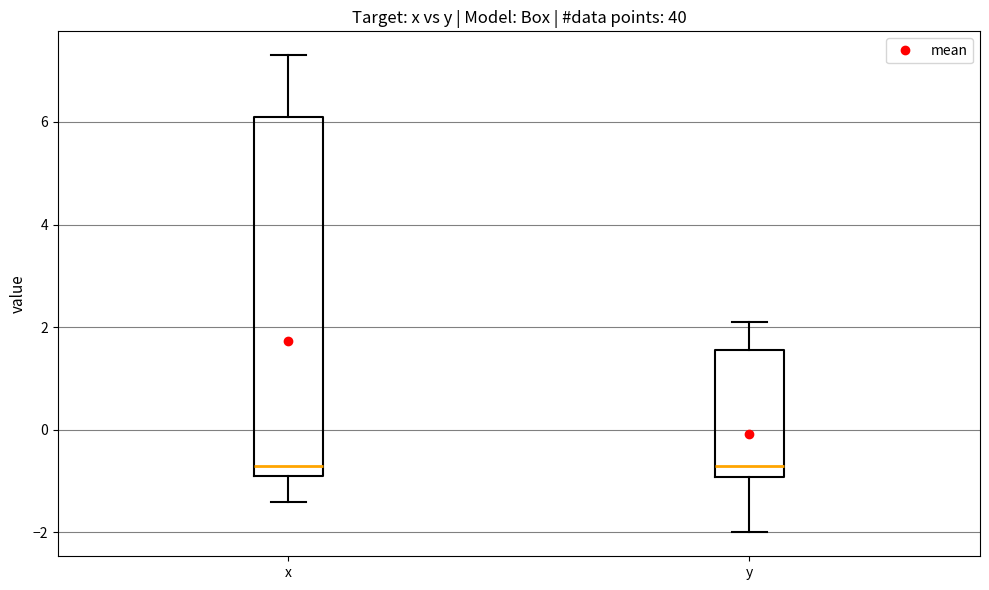

Reading left to right, read every box against the y-axis: the position of its median line, the range the box covers, and the ends of its whiskers. The values are not printed on the chart, so give them approximately, as read against the axis.

x: median -0.6, box -0.8 to 6.2, whiskers -1.4 to 7.4
y: median -0.6, box -1.0 to 1.6, whiskers -2.0 to 2.2